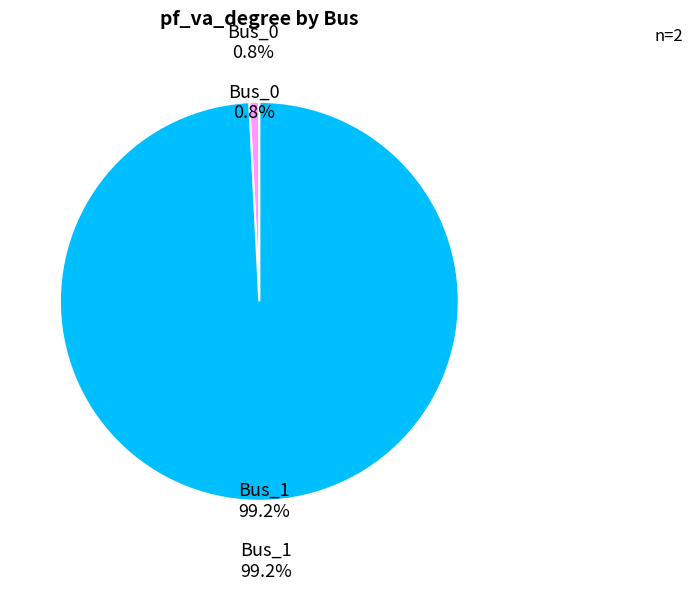

To the nearest percent, what portion does Bus_1 represent?

99%